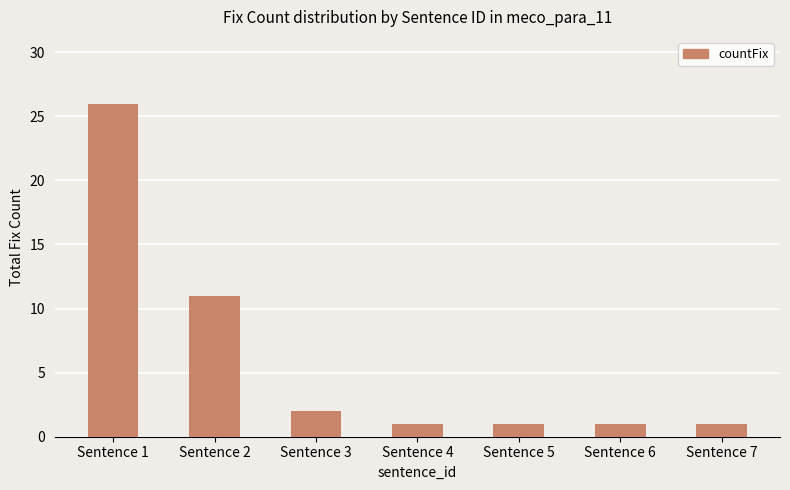

What is the greatest value displayed?

26